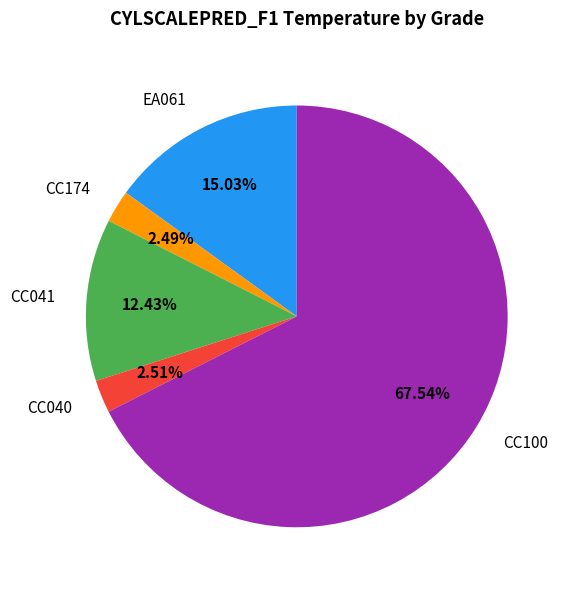

Which has a higher value, EA061 or CC100?

CC100